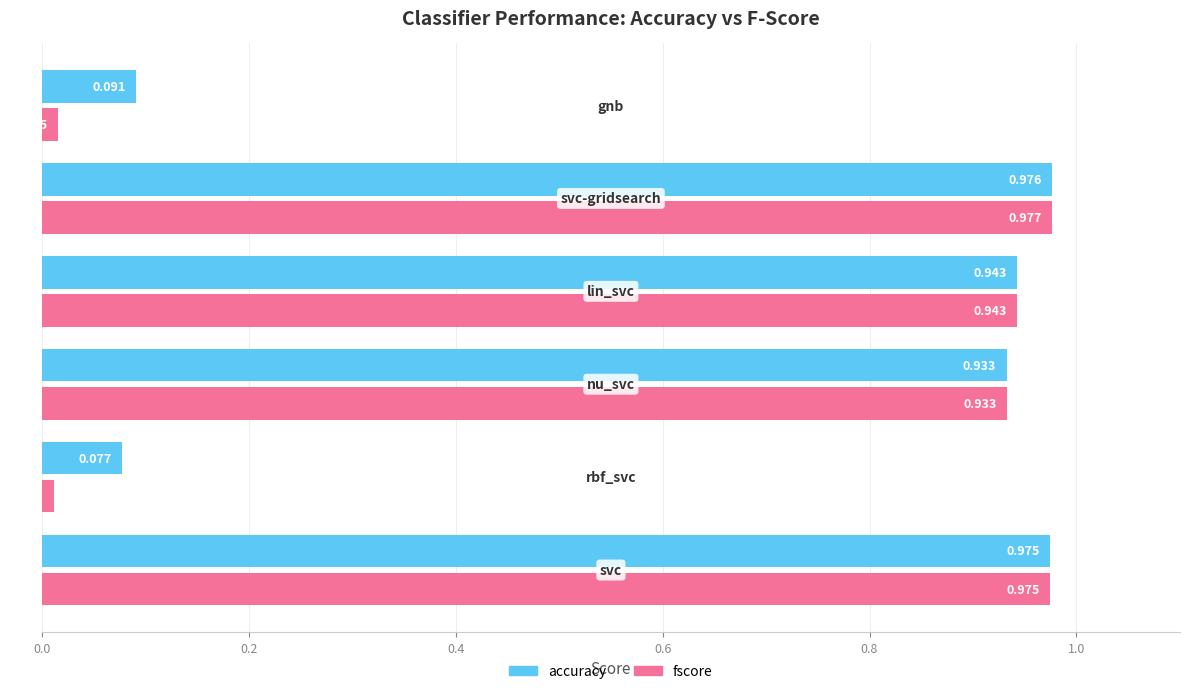

Rank the series by their maximum value, from lowest to highest.

accuracy, fscore